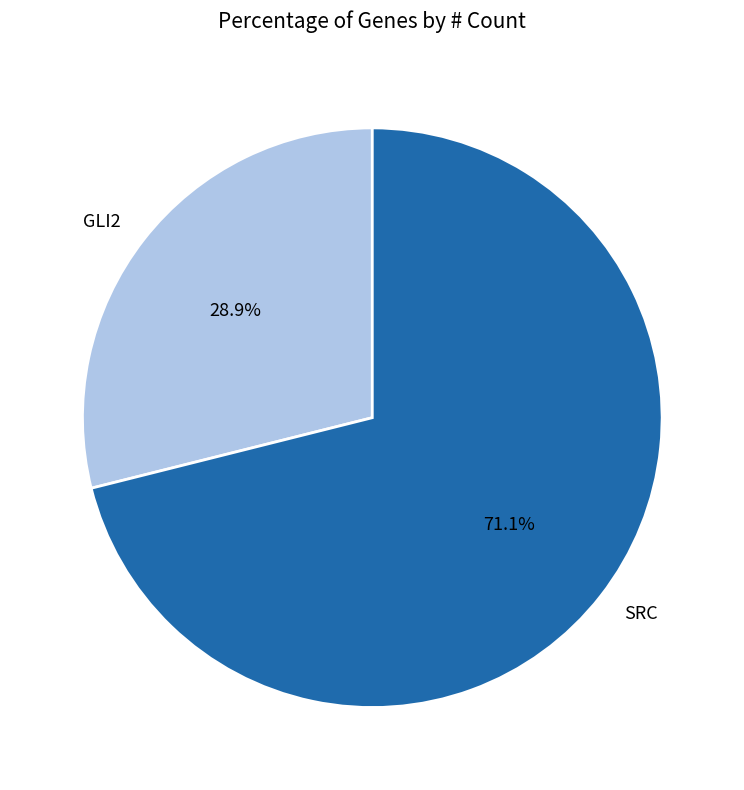

Rank the categories by value from lowest to highest.

GLI2, SRC